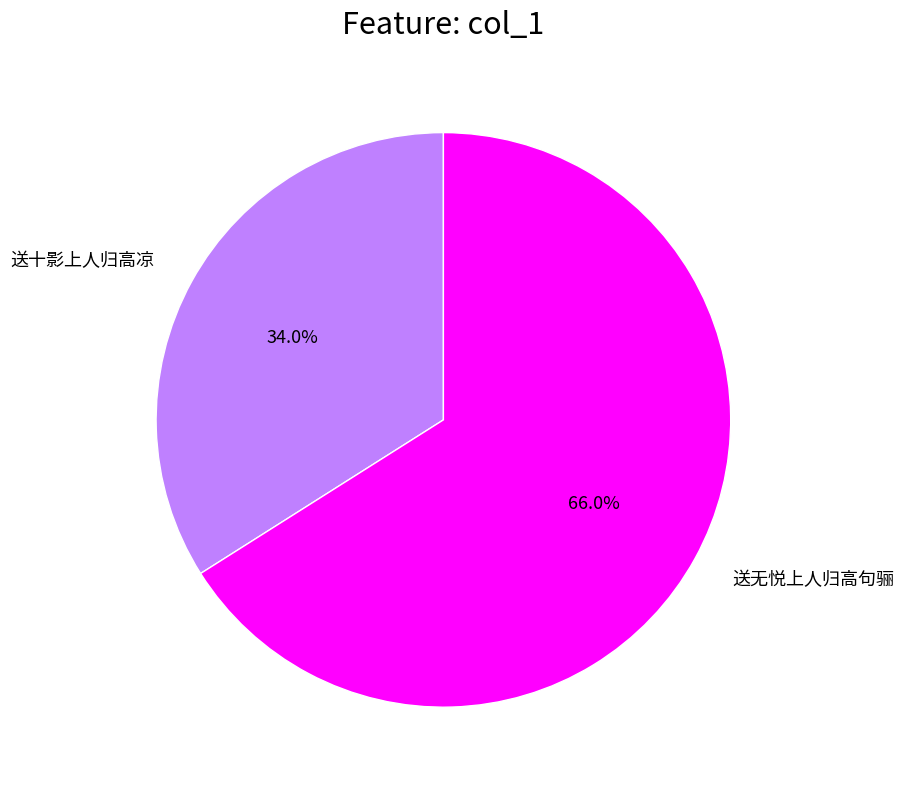

To the nearest percent, what percentage of the pie is 送十影上人归高凉?

34%